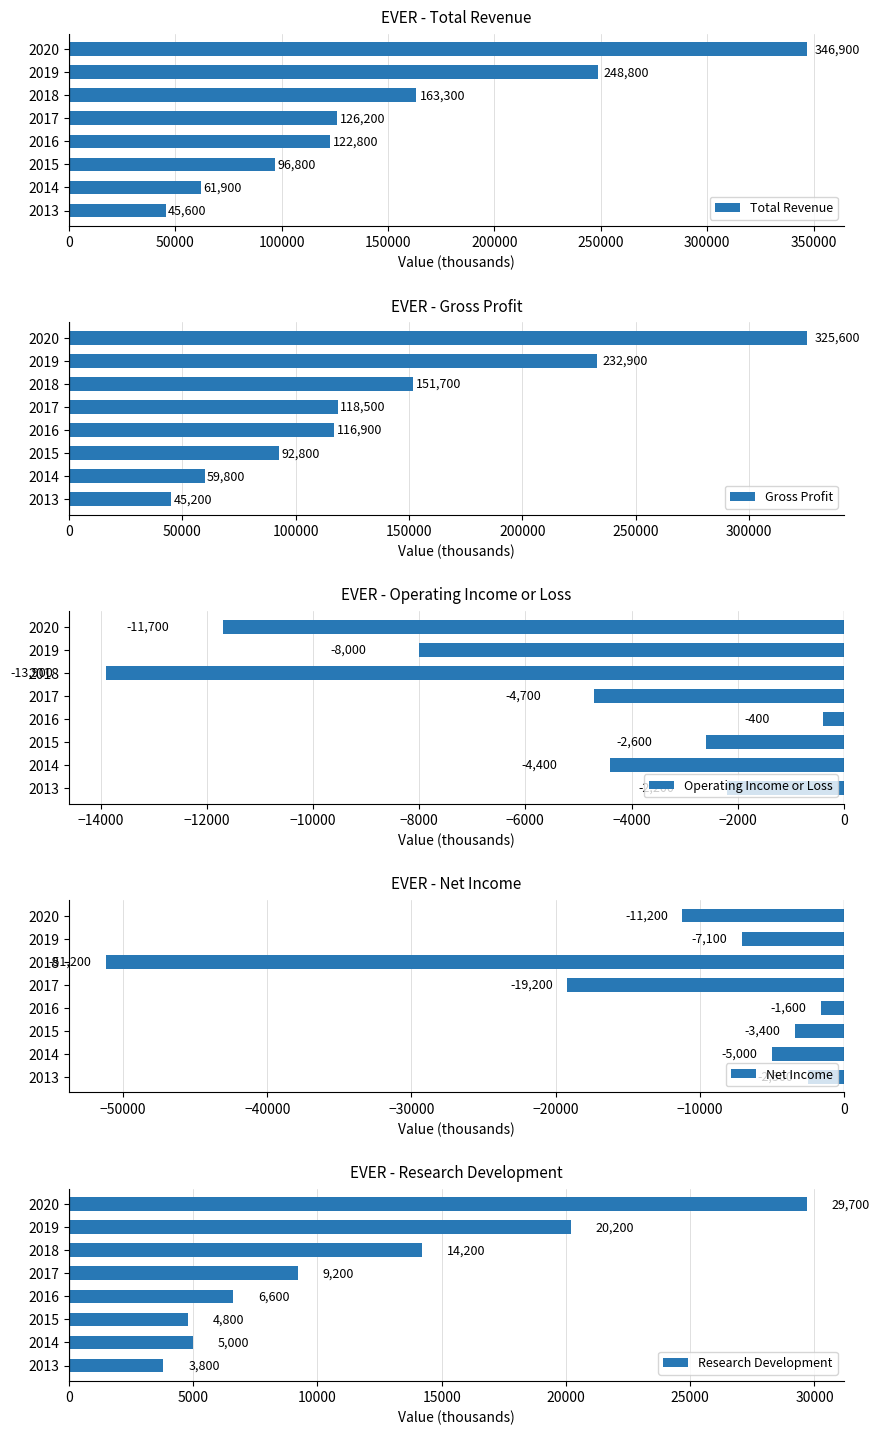

Reading left to right, transcribe all the data shown in this chart.

Total Revenue: 45600	61900	96800	122800	126200	163300	248800	346900
Gross Profit: 45200	59800	92800	116900	118500	151700	232900	325600
Operating Income or Loss: -2200	-4400	-2600	-400	-4700	-13900	-8000	-11700
Net Income: -2500	-5000	-3400	-1600	-19200	-51200	-7100	-11200
Research Development: 3800	5000	4800	6600	9200	14200	20200	29700